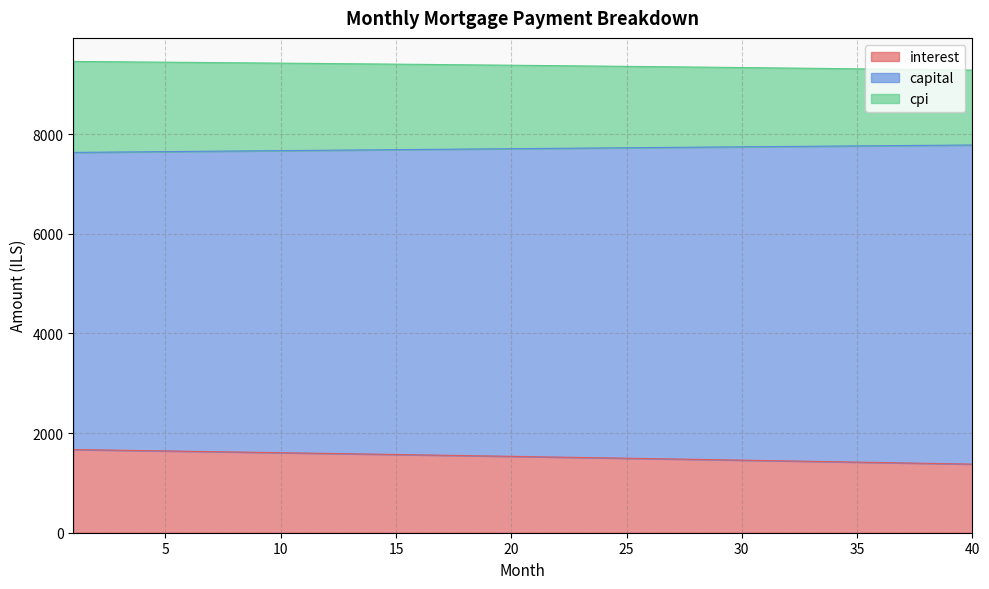

Count the number of data series in this chart.

3